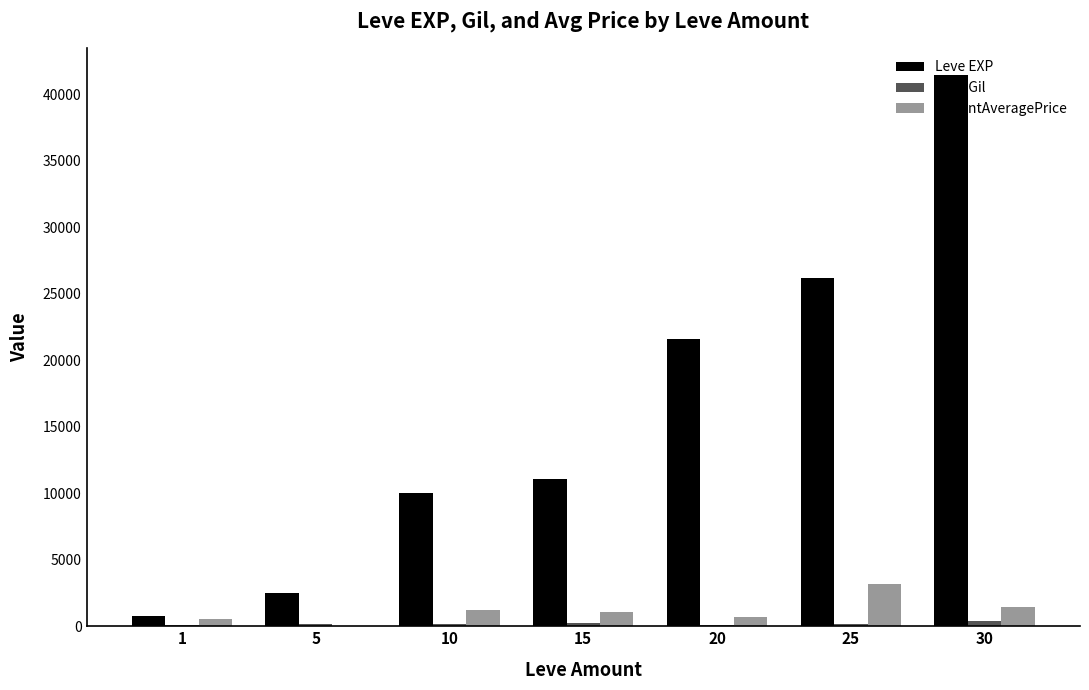

The value of Leve EXP at 5 is 821. True or false?

False